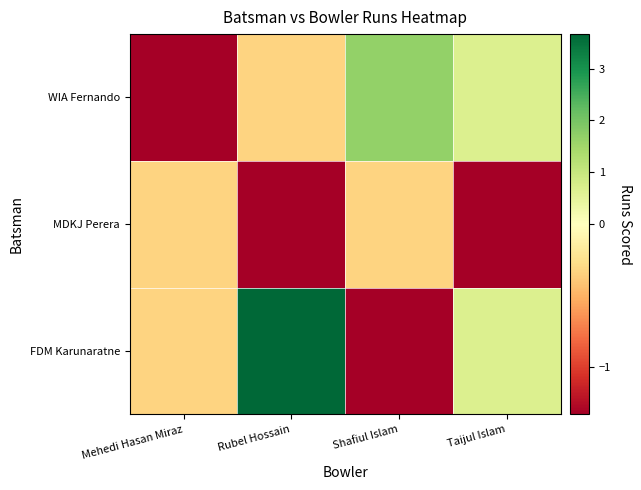

How many categories are shown in the chart?

4